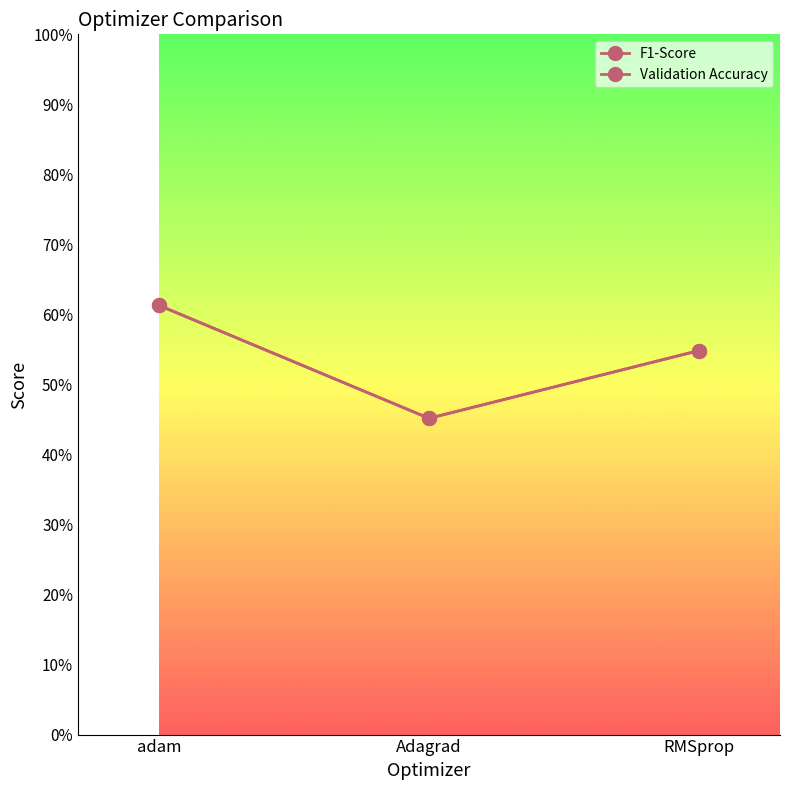

The value of Validation Accuracy at RMSprop is 0.2. True or false?

False